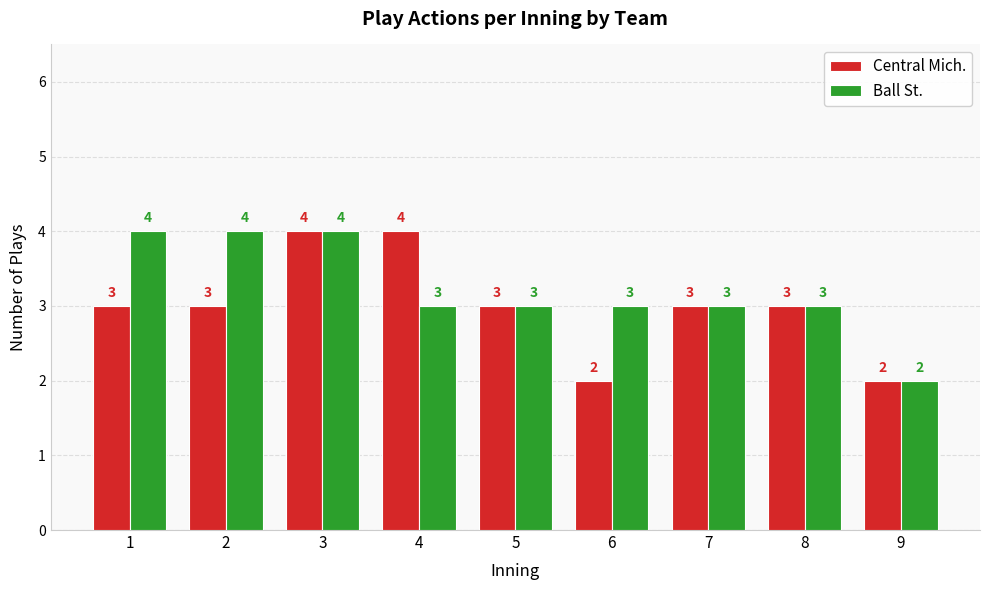

Rank the series at 1 from lowest to highest value.

Central Mich., Ball St.